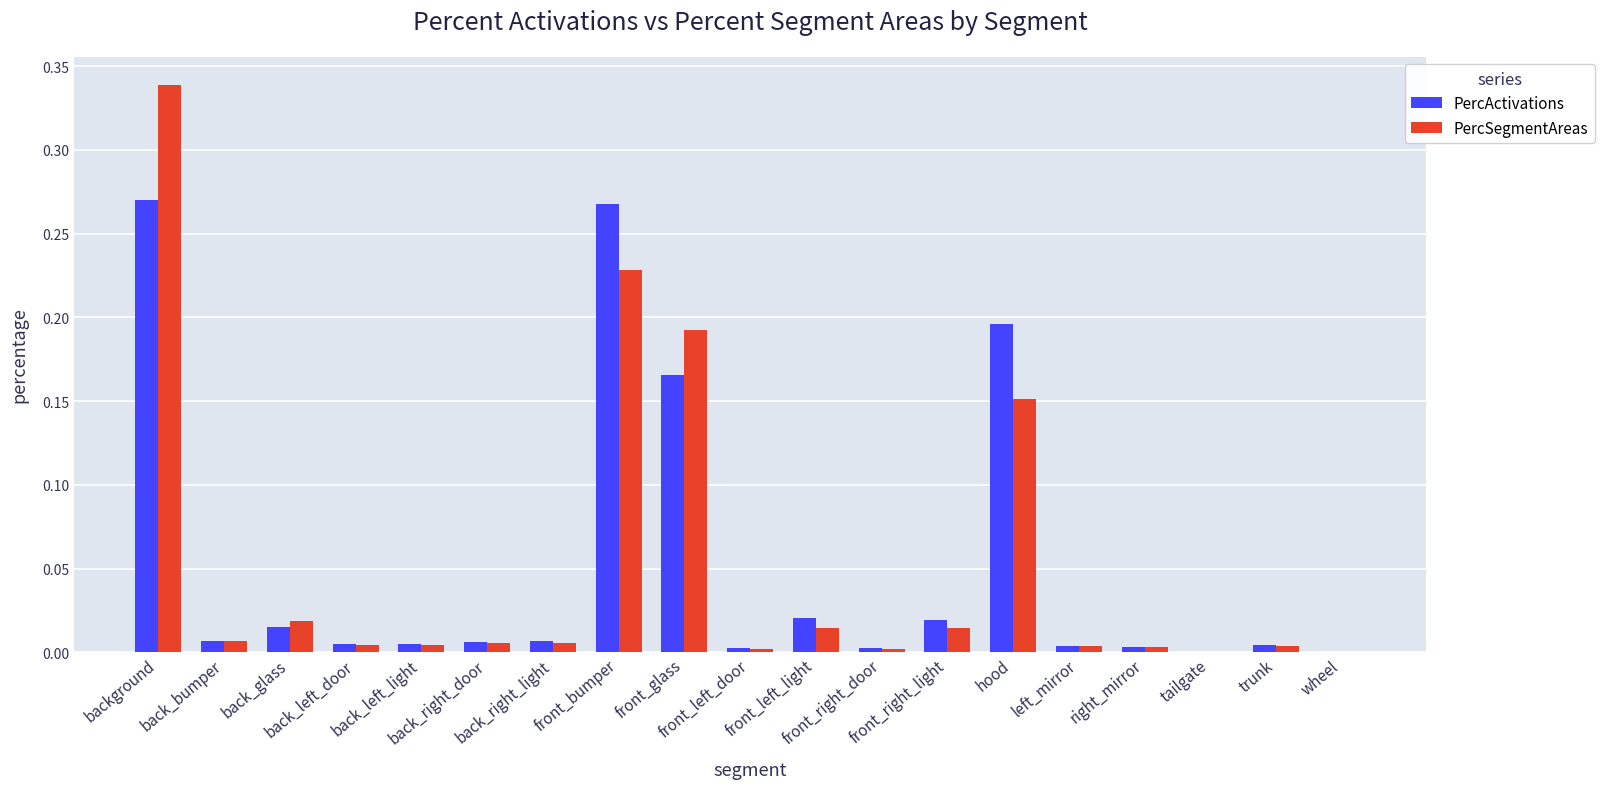

The value of PercActivations at back_right_door is 0.0. True or false?

True